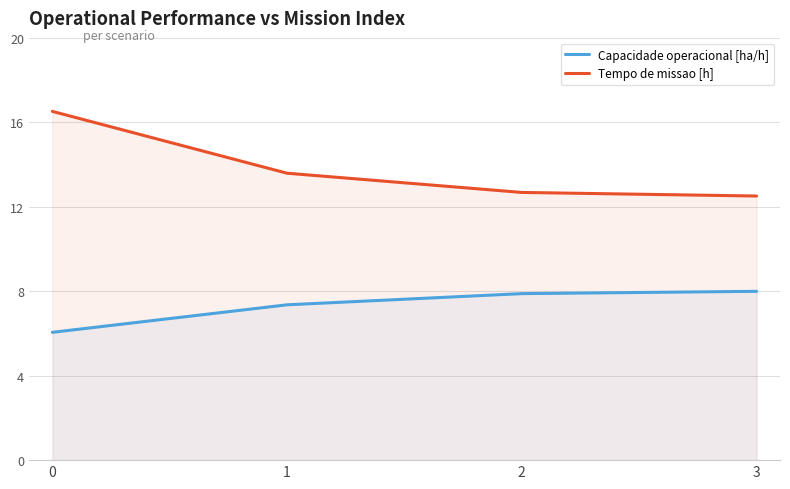

How many values in the Tempo de missao [h] series are below 13?

2